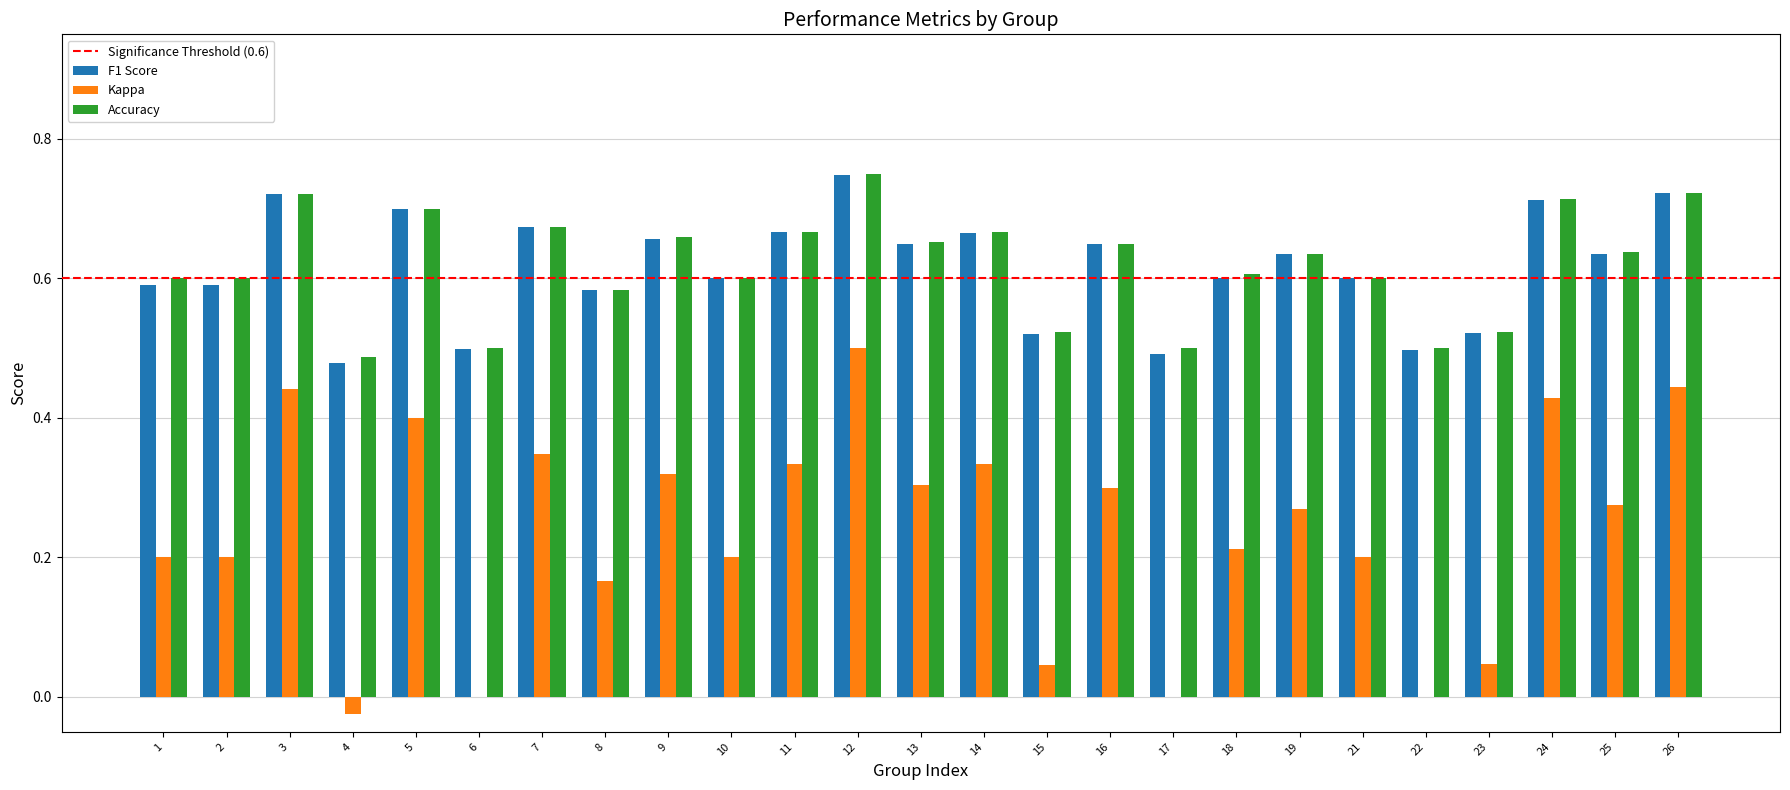

Is the value of Accuracy at 11 greater than the value of F1 Score at 19?

Yes